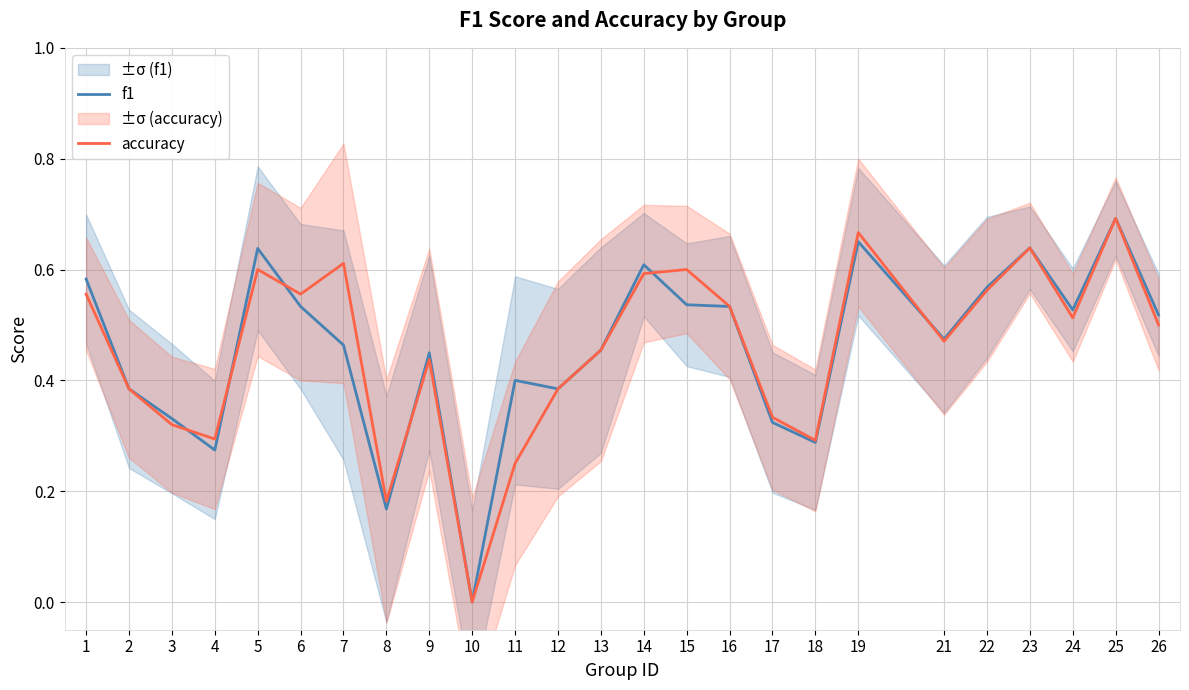

Where do accuracy and f1 first cross each other?

3 and 4